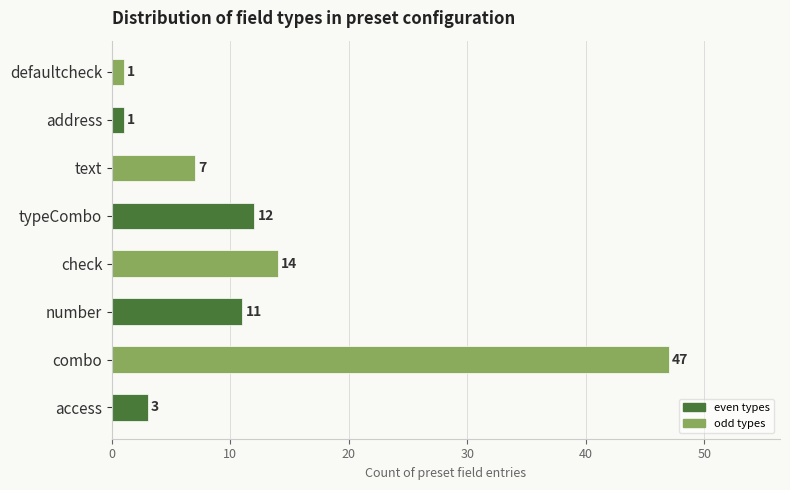

At which label is the value closest to 24?

check